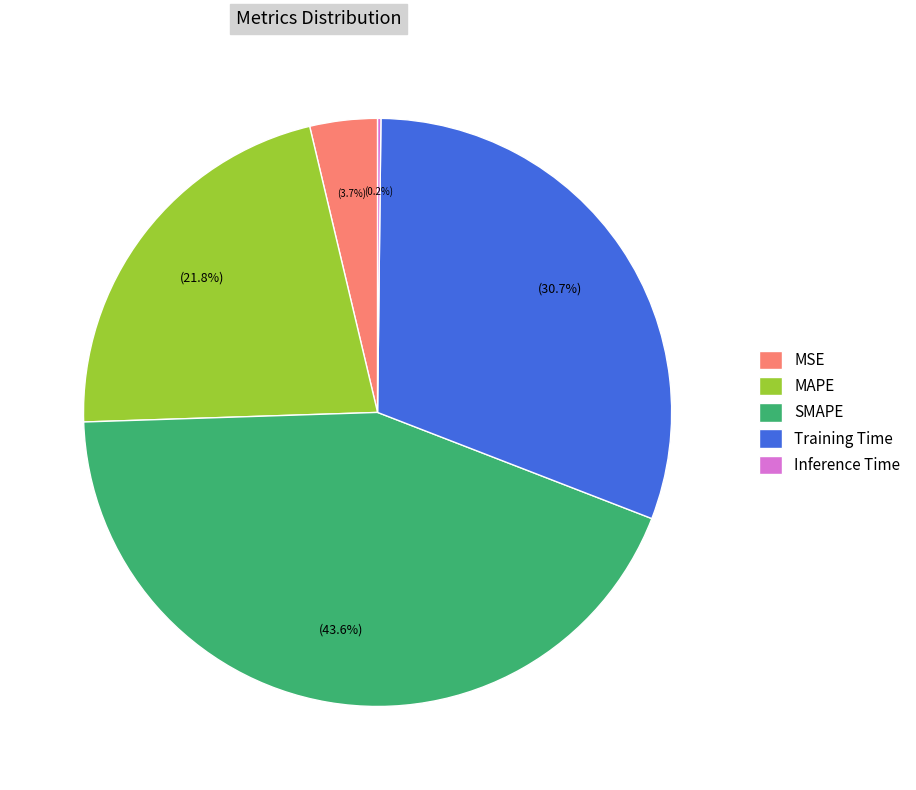

What is the ratio of the value at SMAPE to the value at Training Time?

1.4